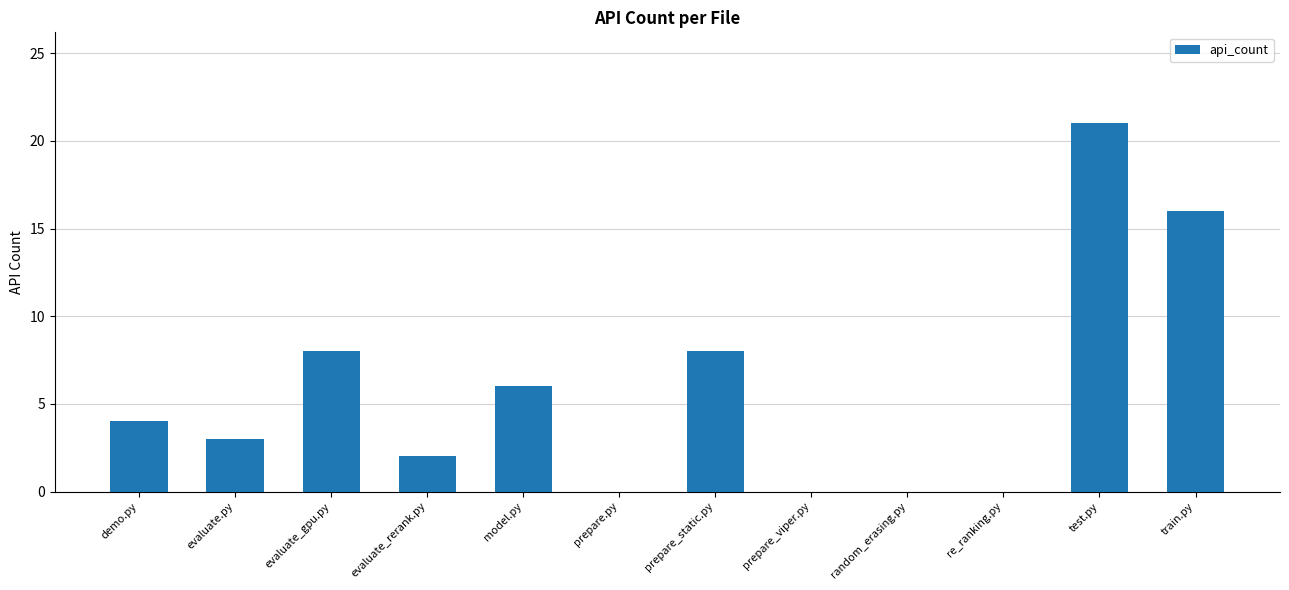

Is it true that the value at evaluate.py is 1?

False